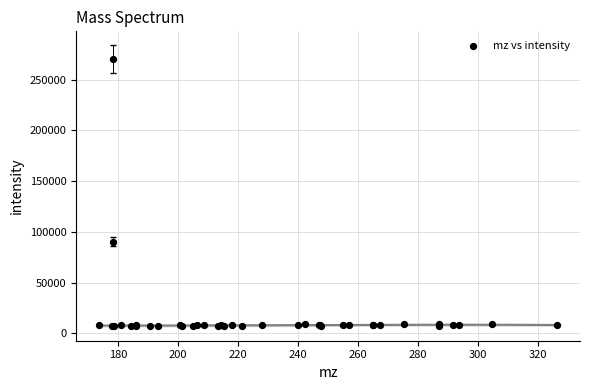

What Y value in the scatter plot is closest to 138539?

90167.5